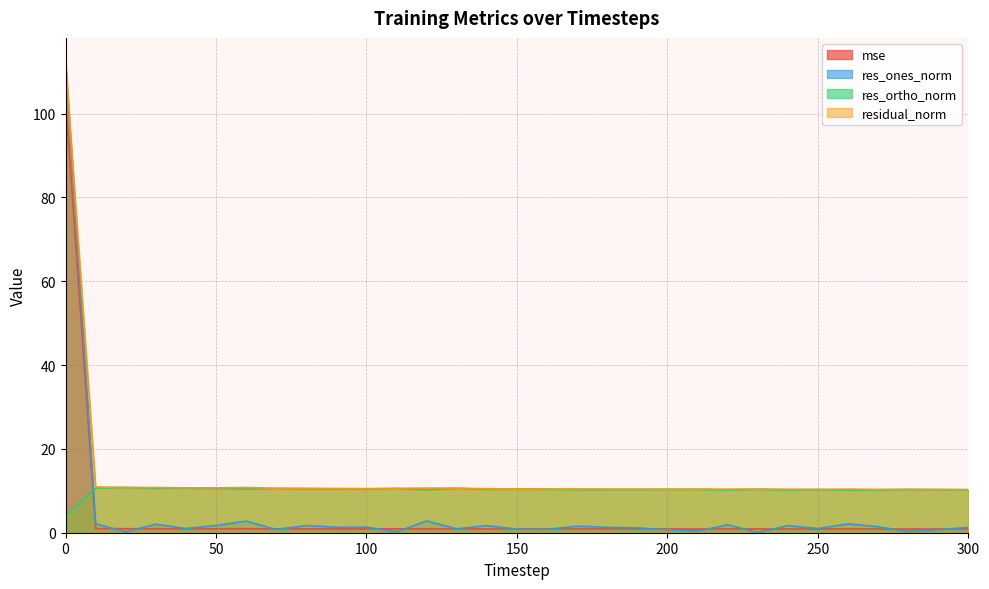

The residual_norm series shows 112.5 at 0. True or false?

True